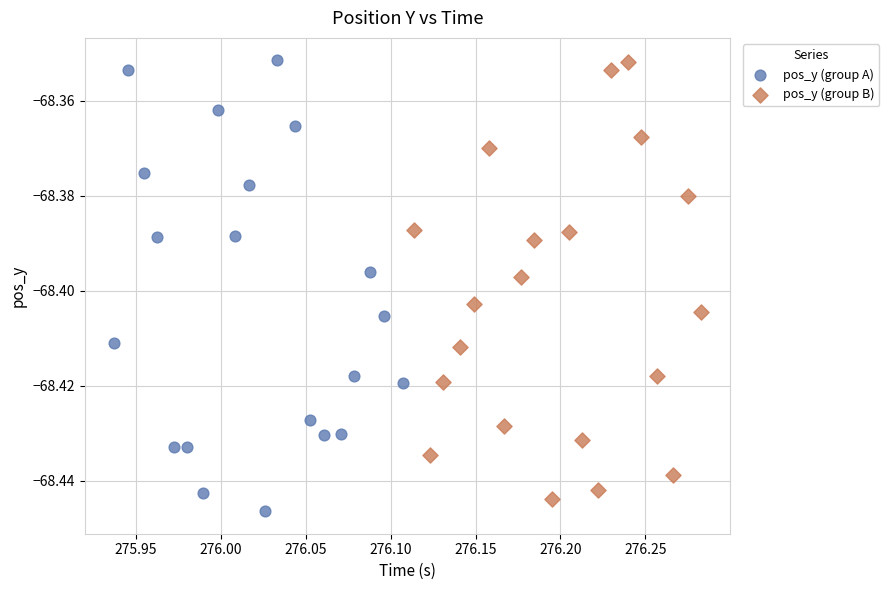

Which series contains the lowest Y value?

pos_y (group A)